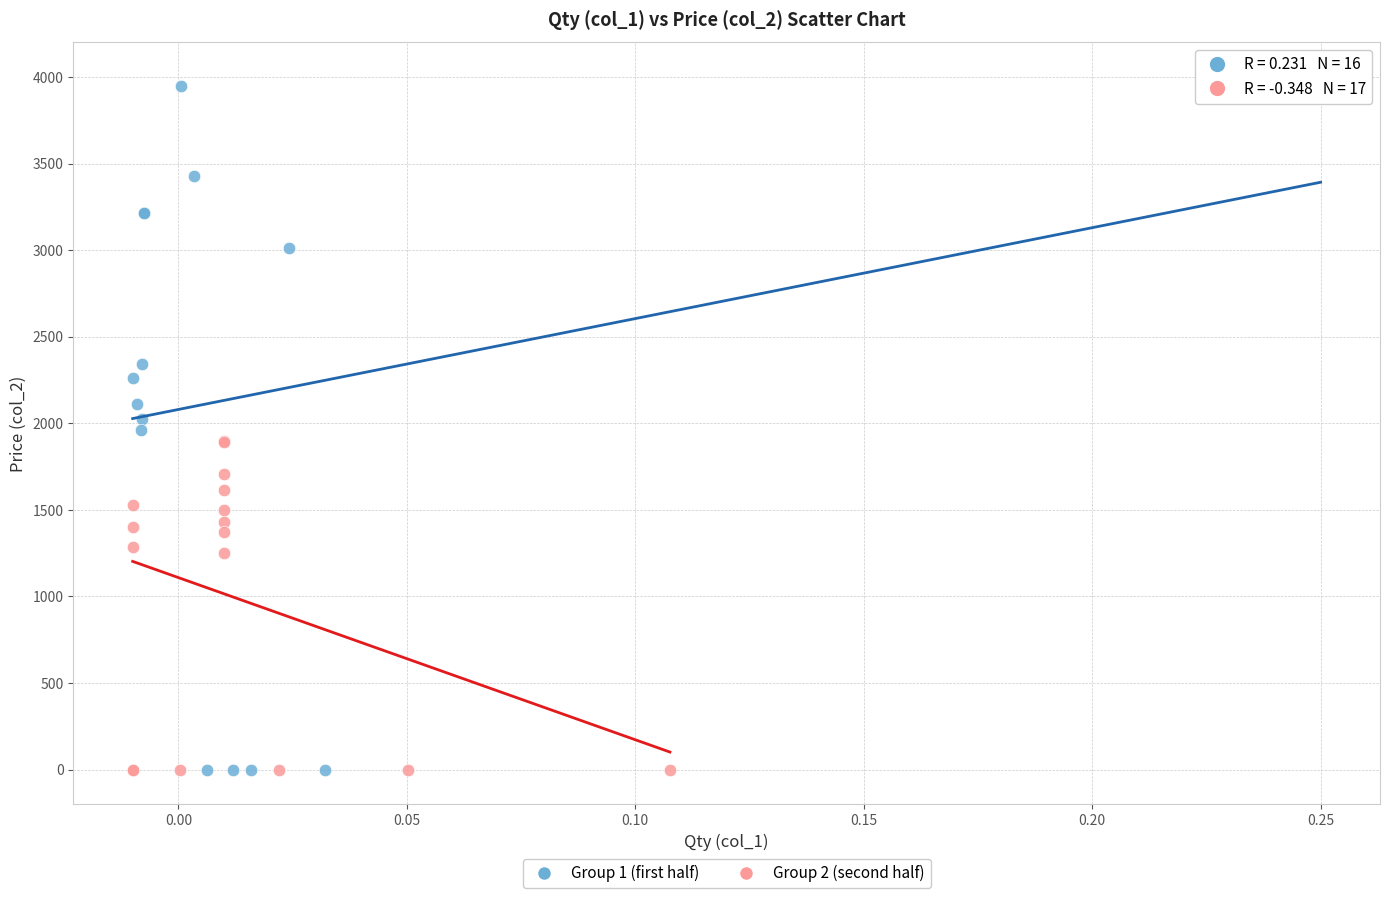

Which series reaches the maximum Y coordinate?

Group 1 (first half)